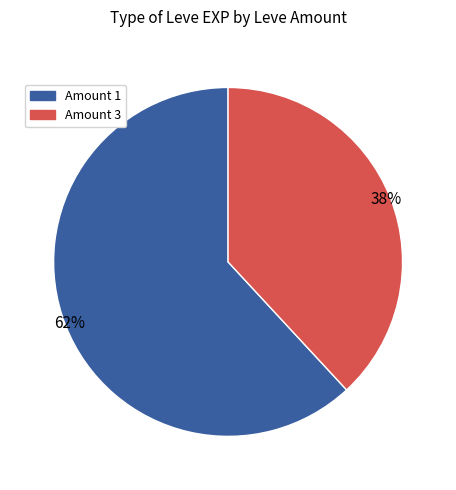

Does any single category account for the majority?

Yes